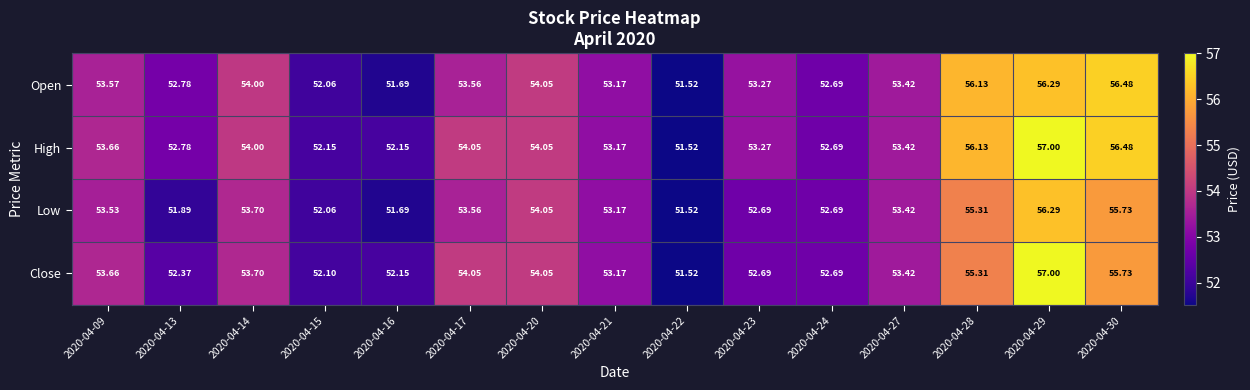

Which series changed the most between 2020-04-15 and 2020-04-30?

Open